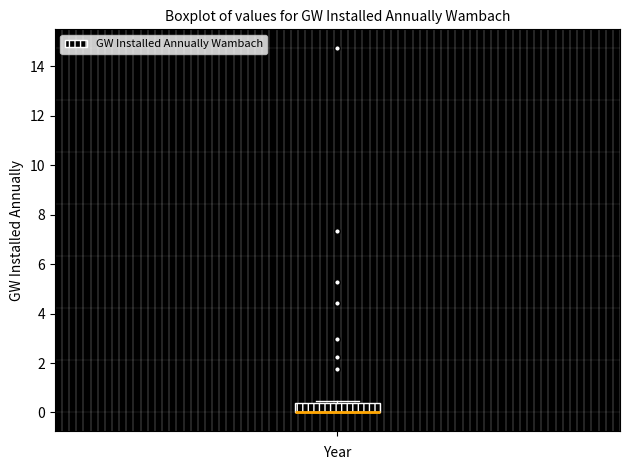

Transcribe this box plot: give where the median line is, the range the box spans, and where the two whiskers end, as read against the y-axis. The values are not printed on the chart, so give them approximately, as read against the axis.

median 0.0 (drawn on the box's lower edge), box 0.0 to 0.4, whiskers 0.0 to 0.4 (just above the box's upper edge)